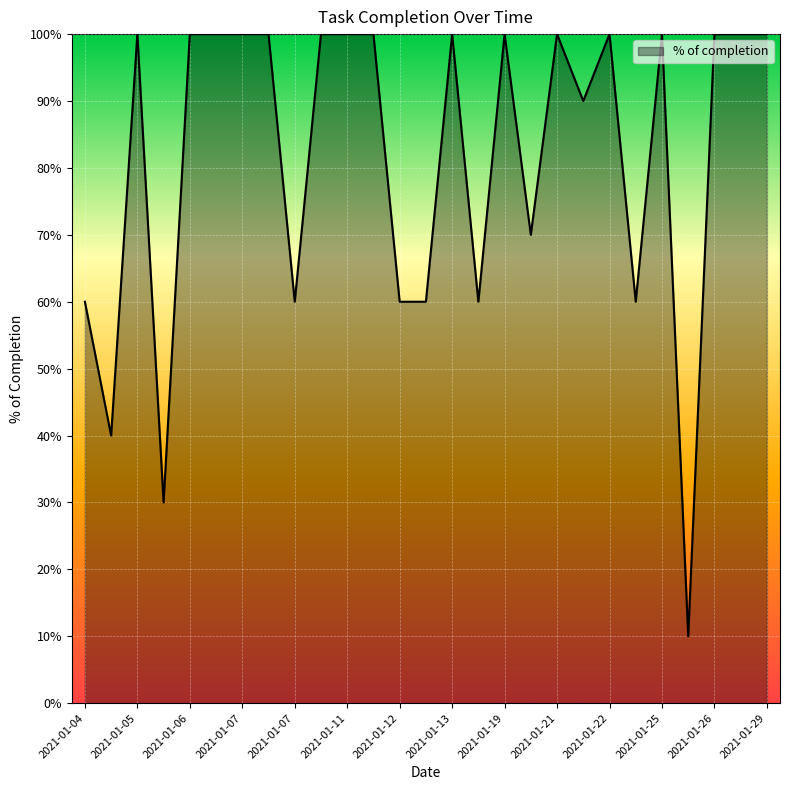

Which label corresponds to the smallest value in the chart?

2021-01-25